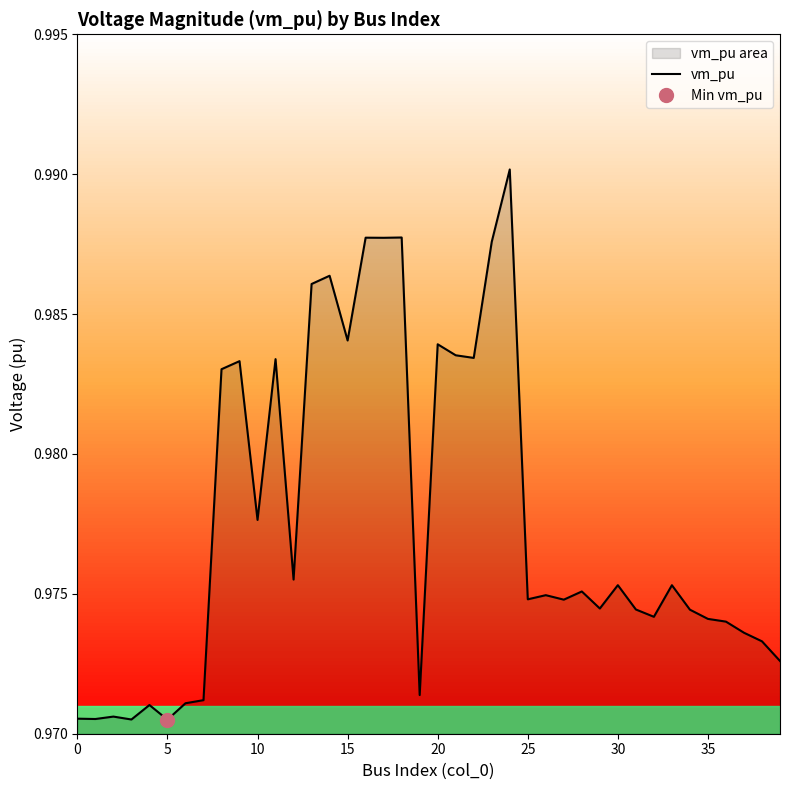

True or false: vm_pu has a value of 0.5 at 35.

False